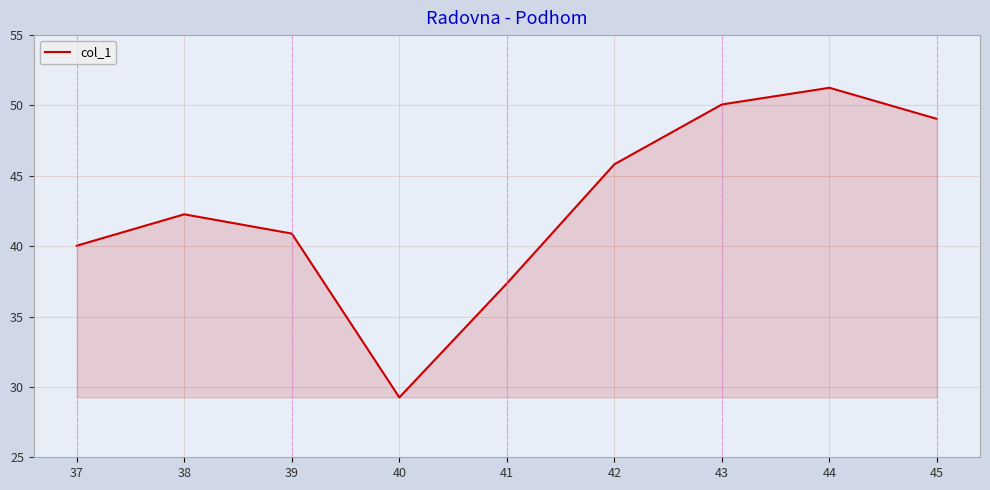

Reading left to right, list all the values displayed in this chart.

40.0	42.3	40.9	29.3	37.4	45.8	50.1	51.3	49.0